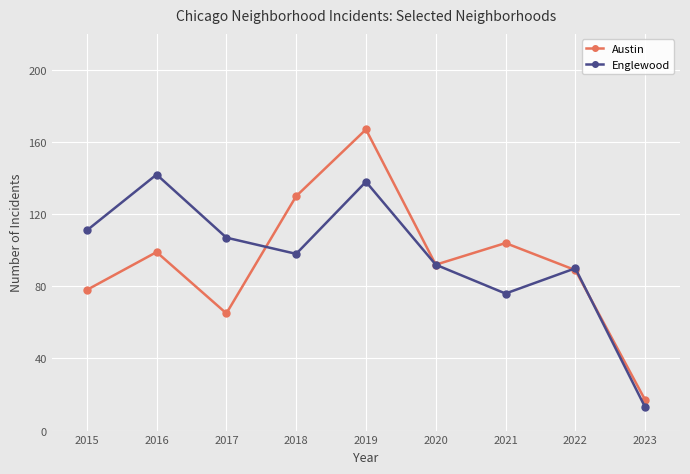

Rank the categories by Englewood value from lowest to highest.

2023, 2021, 2022, 2020, 2018, 2017, 2015, 2019, 2016